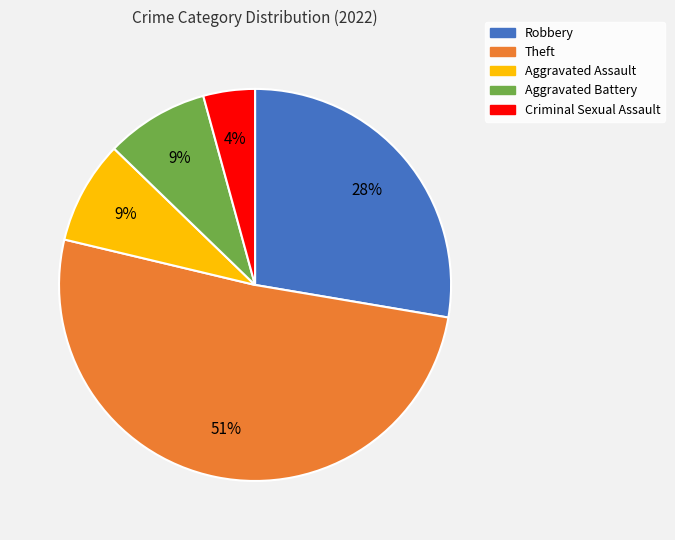

Is it true that Aggravated Assault is 9% of the pie?

True